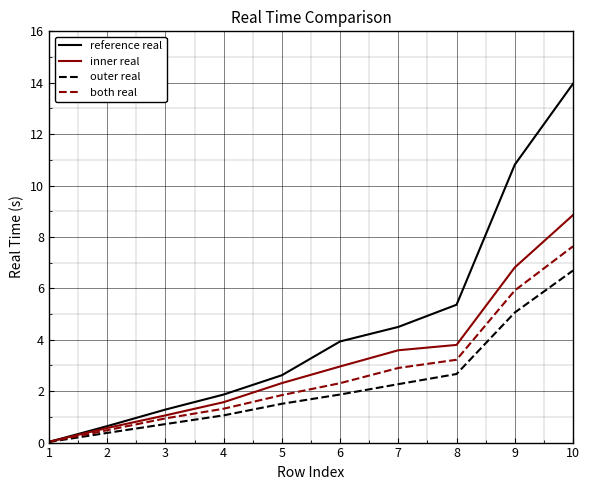

Rank the series by their average value, from highest to lowest.

reference real, inner real, both real, outer real